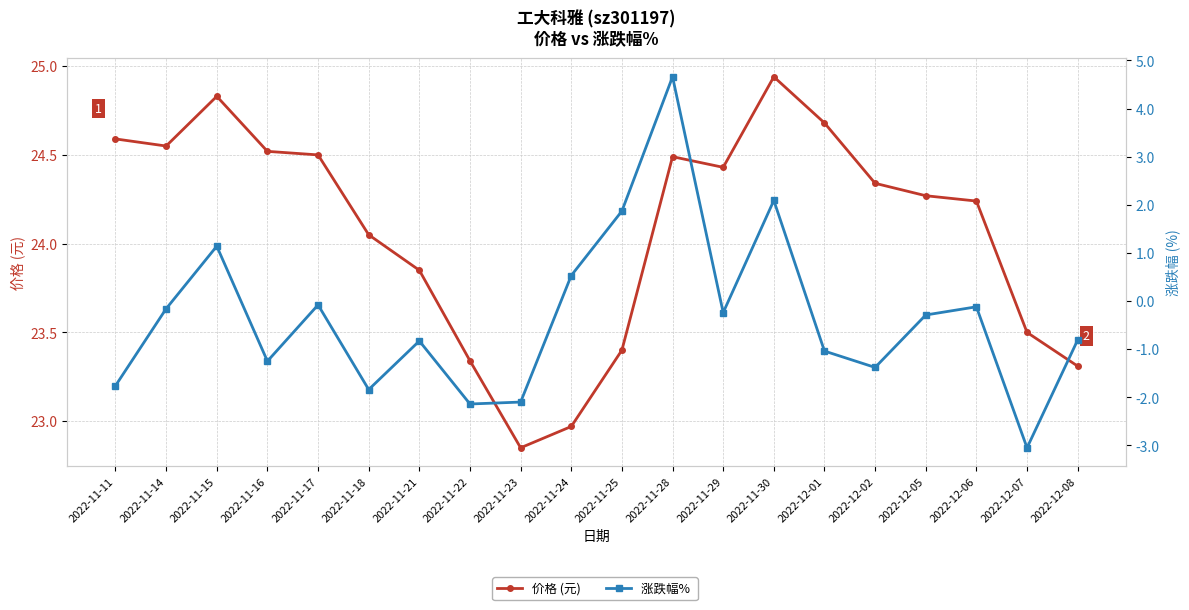

What is the difference between the maximum and second lowest values in the 价格 (元) series?

2.0